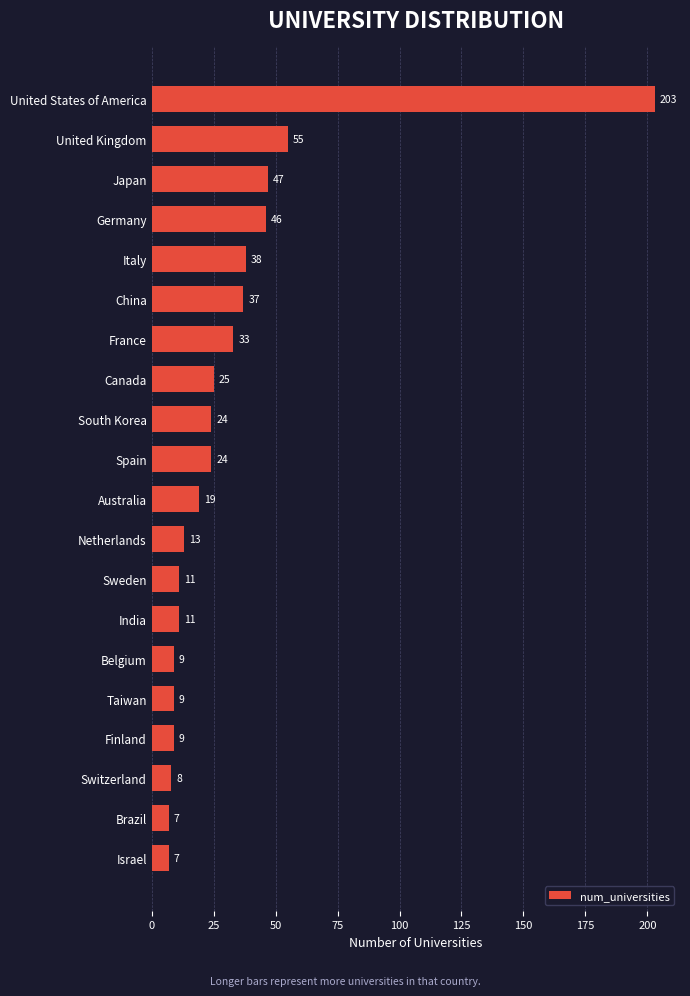

What is the greatest value displayed?

203